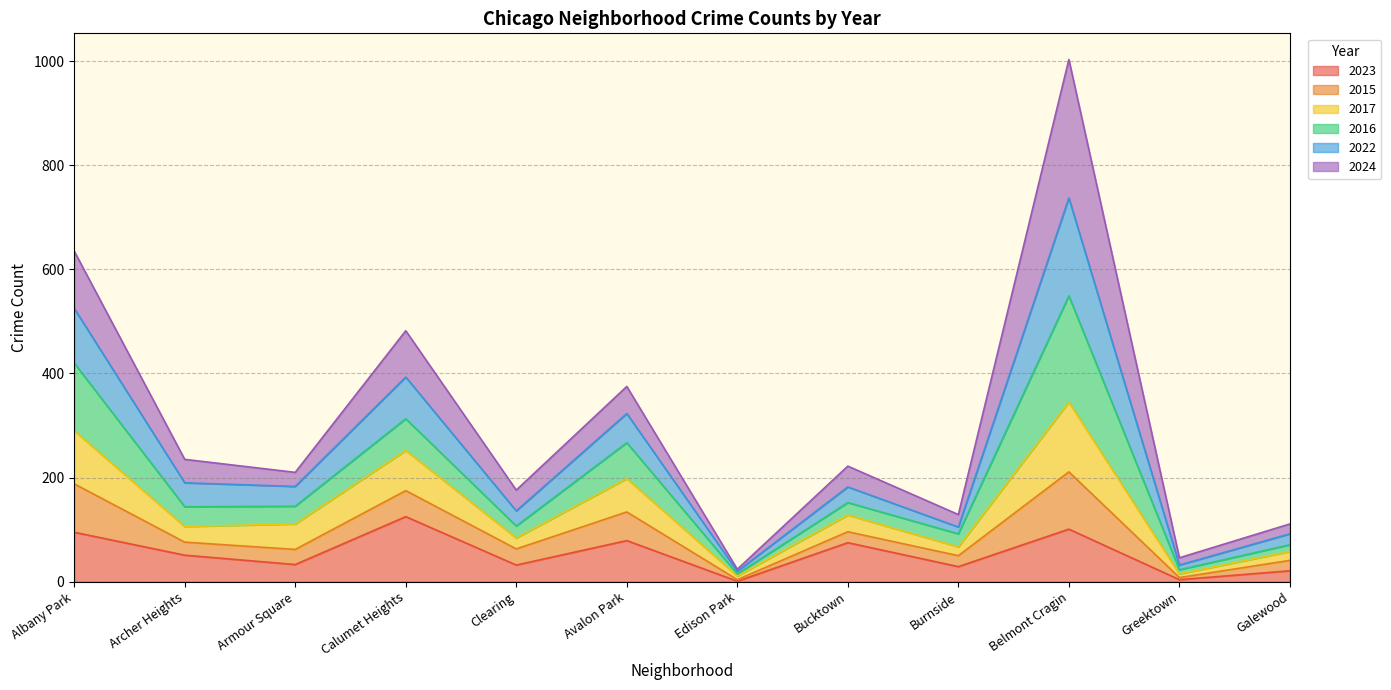

What is the highest value of the 2023 series?

125